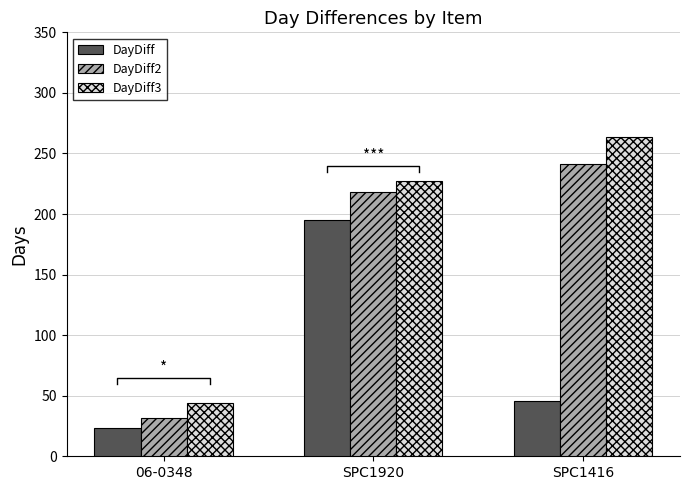

What is the total value across all series at 06-0348?

99